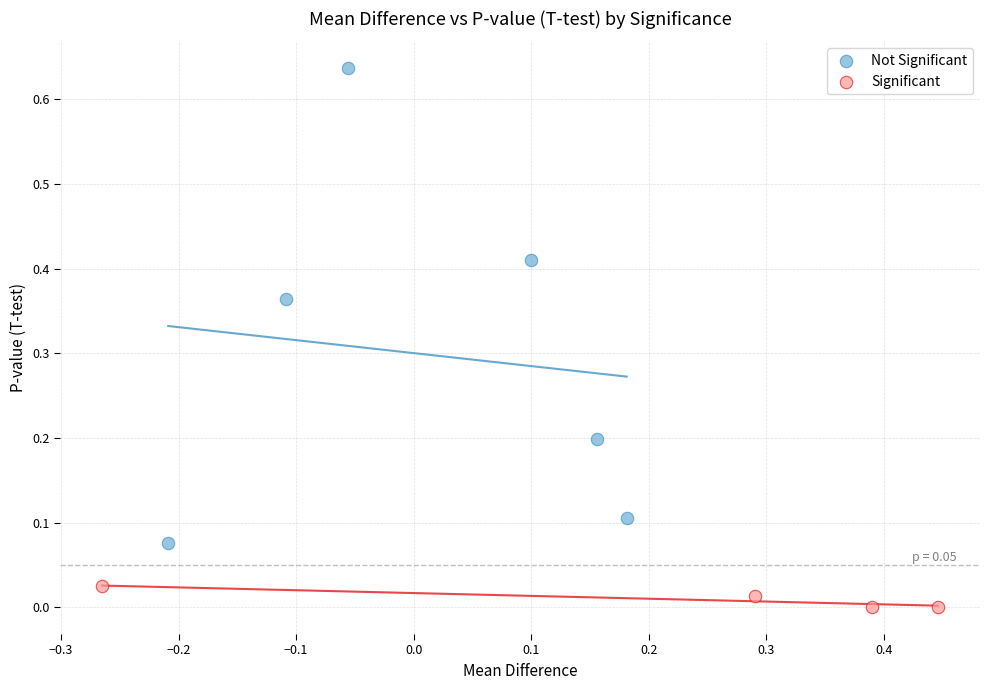

Which series has the widest spread of Y values?

Not Significant